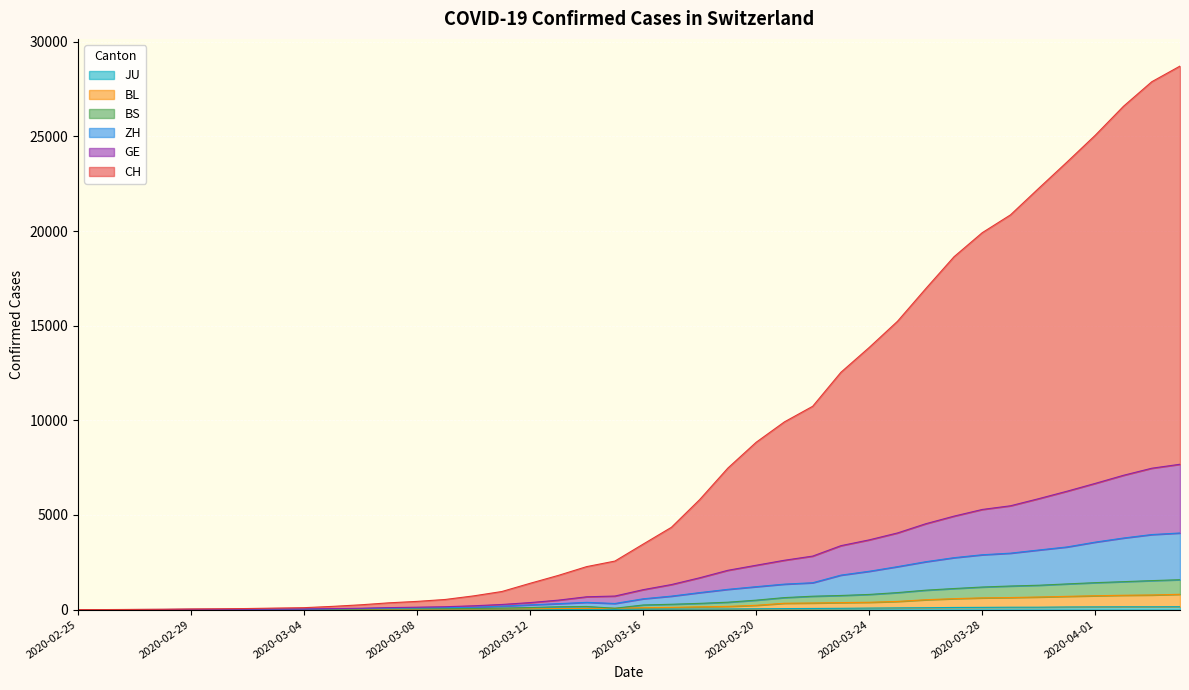

In BS, how many points are higher than both neighbors (excluding endpoints)?

1